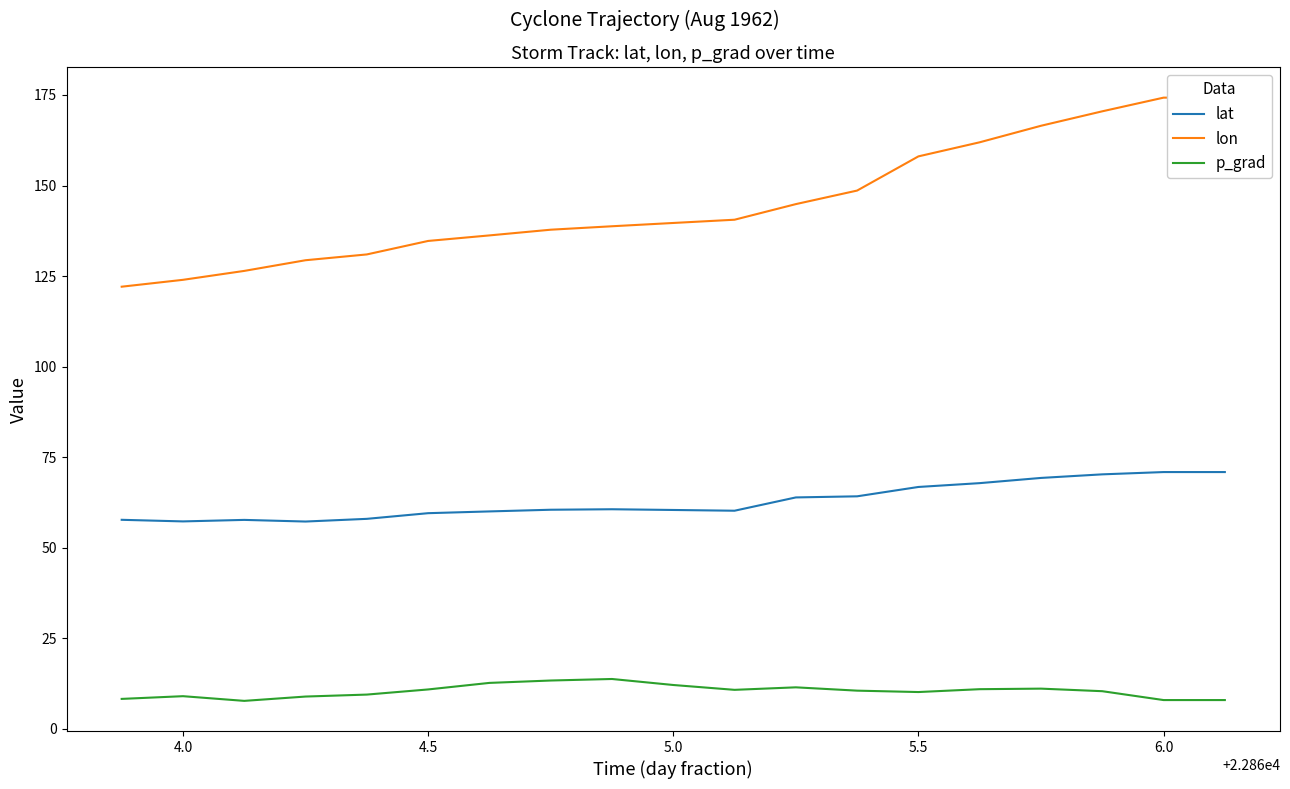

How many distinct data groups are displayed?

3